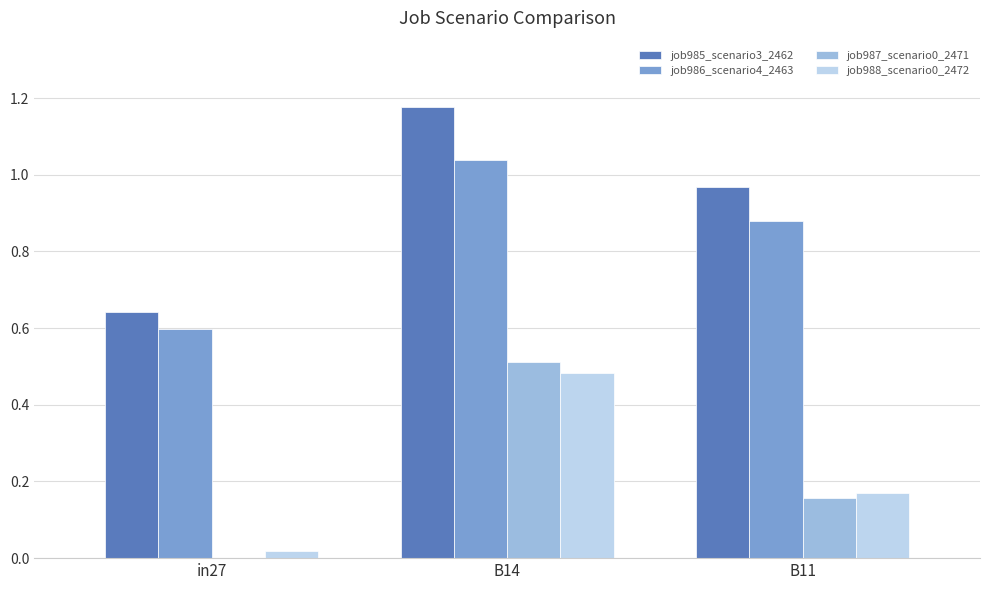

What is the sum of all job988_scenario0_2472 values?

0.7